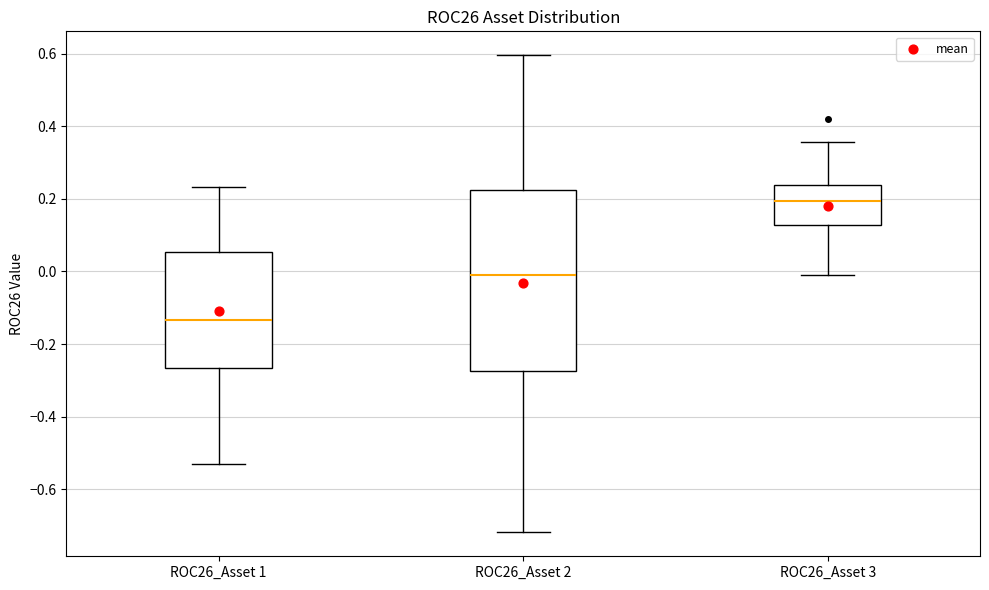

Reading left to right, read every box against the y-axis: the position of its median line, the range the box covers, and the ends of its whiskers. The values are not printed on the chart, so give them approximately, as read against the axis.

ROC26_Asset 1: median -0.14, box -0.26 to 0.06, whiskers -0.54 to 0.24
ROC26_Asset 2: median -0.02, box -0.28 to 0.22, whiskers -0.72 to 0.60
ROC26_Asset 3: median 0.20, box 0.12 to 0.24, whiskers 0.00 to 0.36